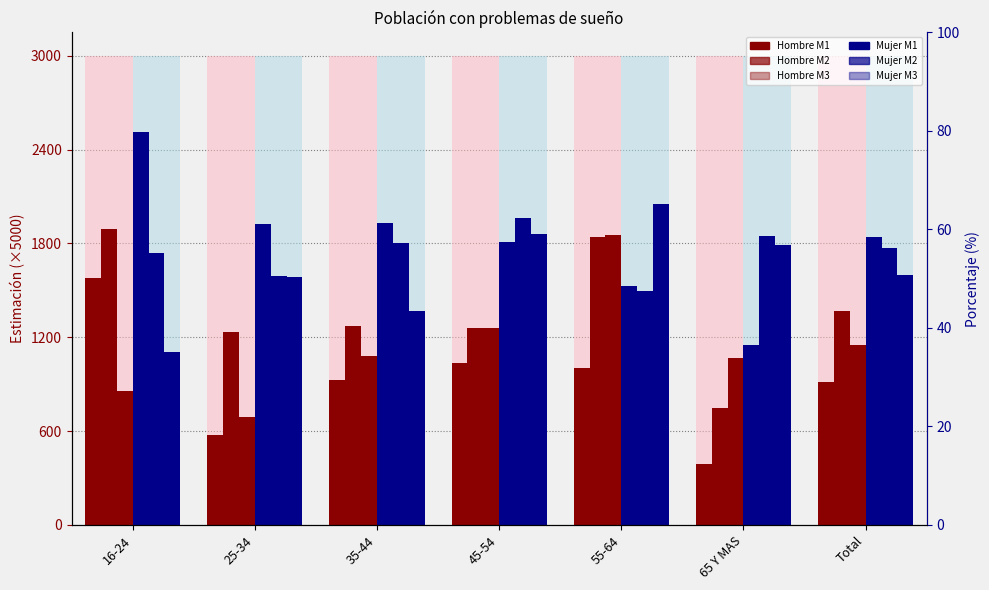

What value does the Hombre M1 series have at 35-44?

929.2